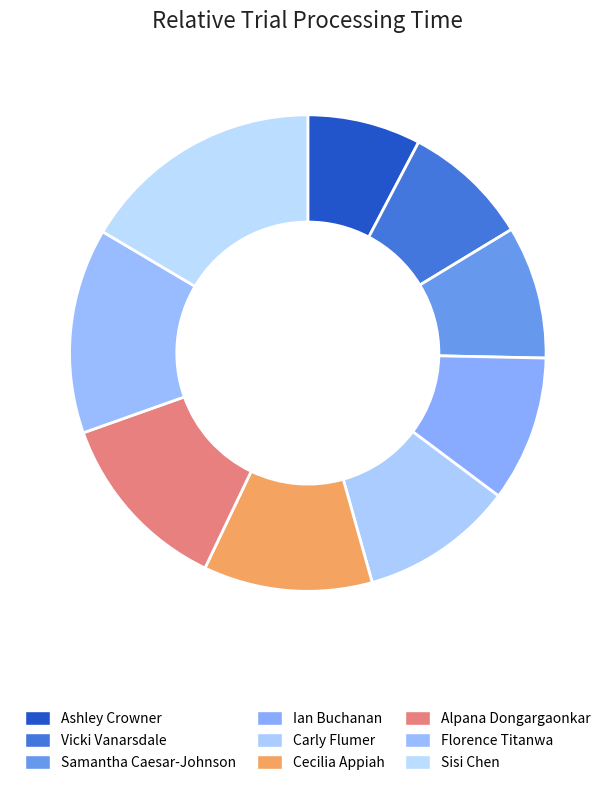

How many segments does this pie chart have?

9